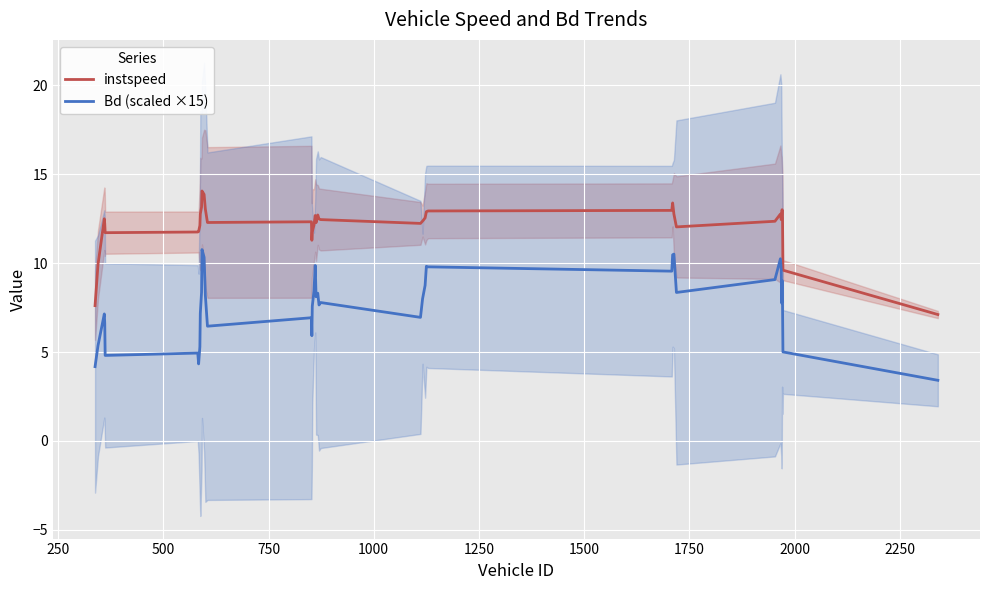

True or false: instspeed and Bd (scaled ×15) cross at least once.

False